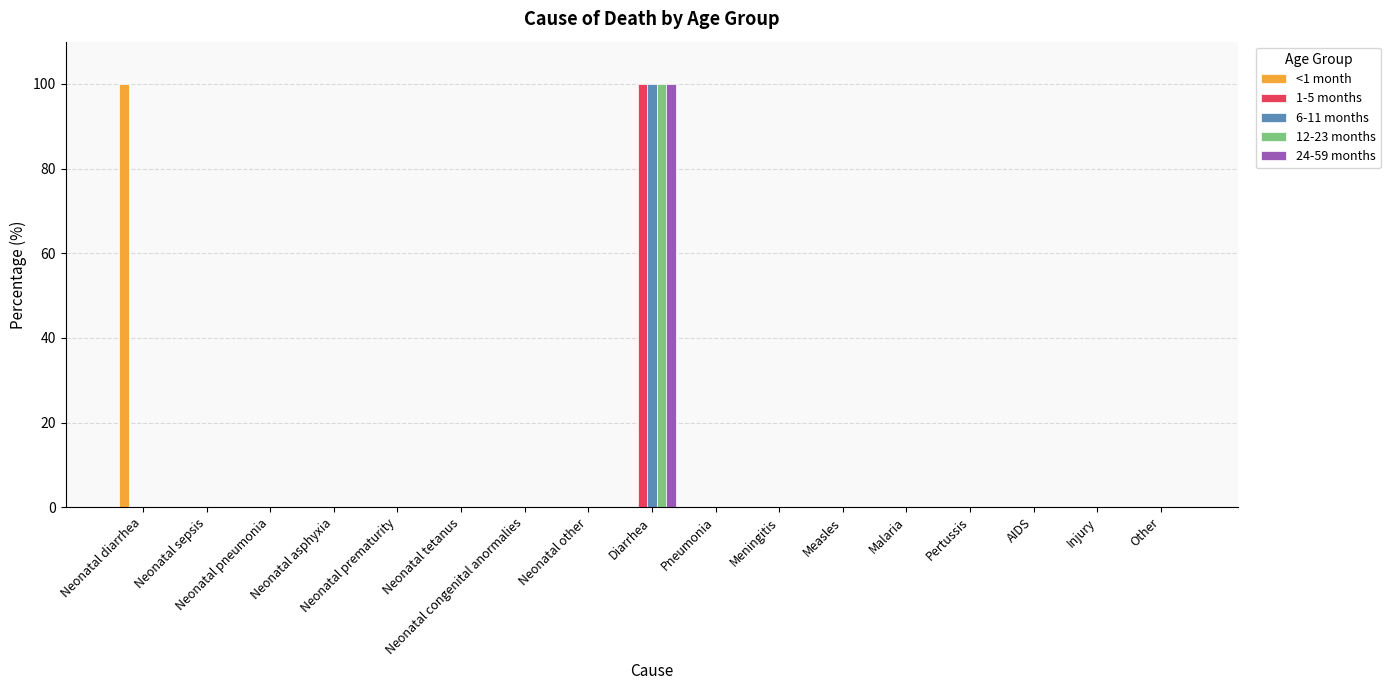

What is the total value across all series at Diarrhea?

400